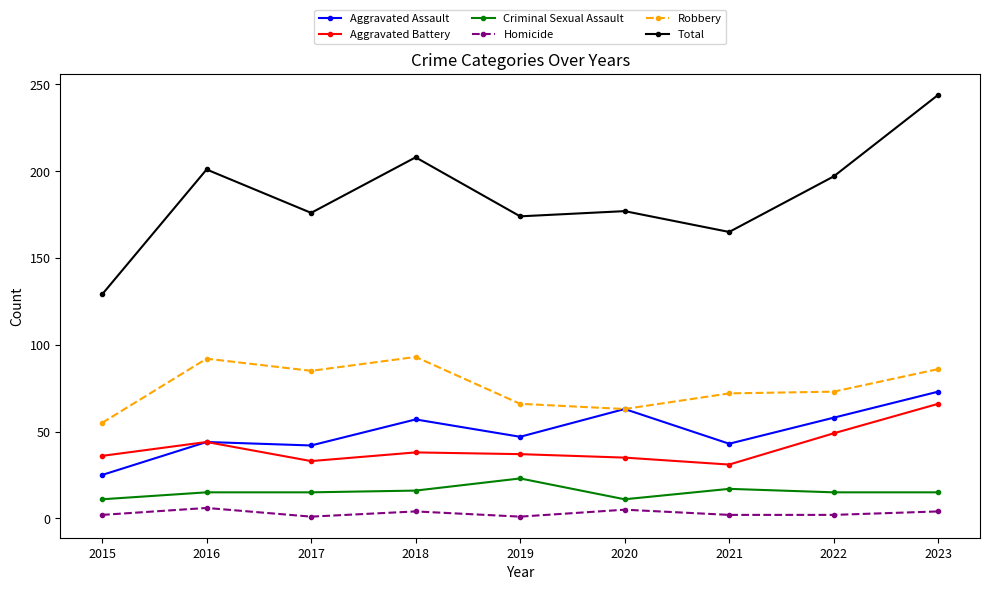

True or false: Homicide and Robbery cross at least once.

False